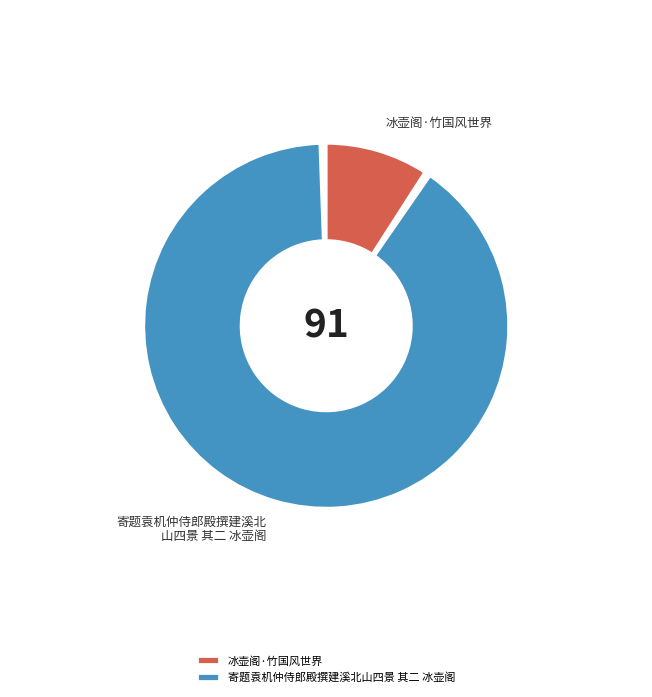

How many segments does this pie chart have?

2